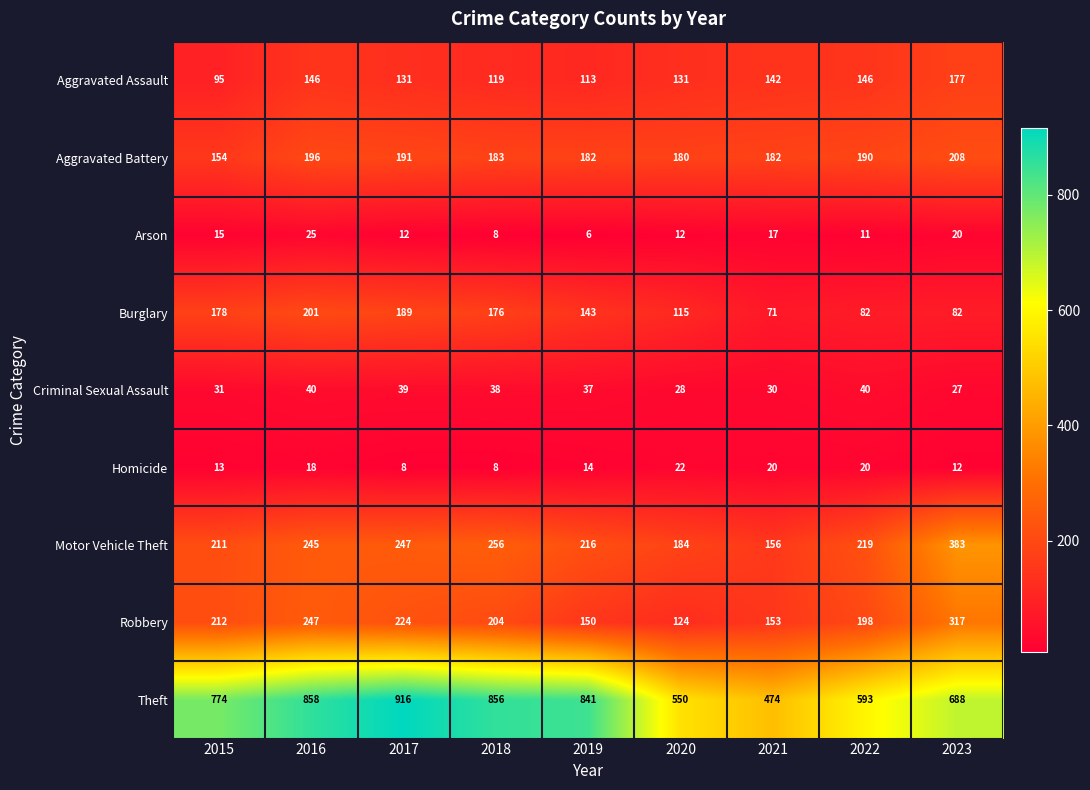

How many data points does each series have?

9